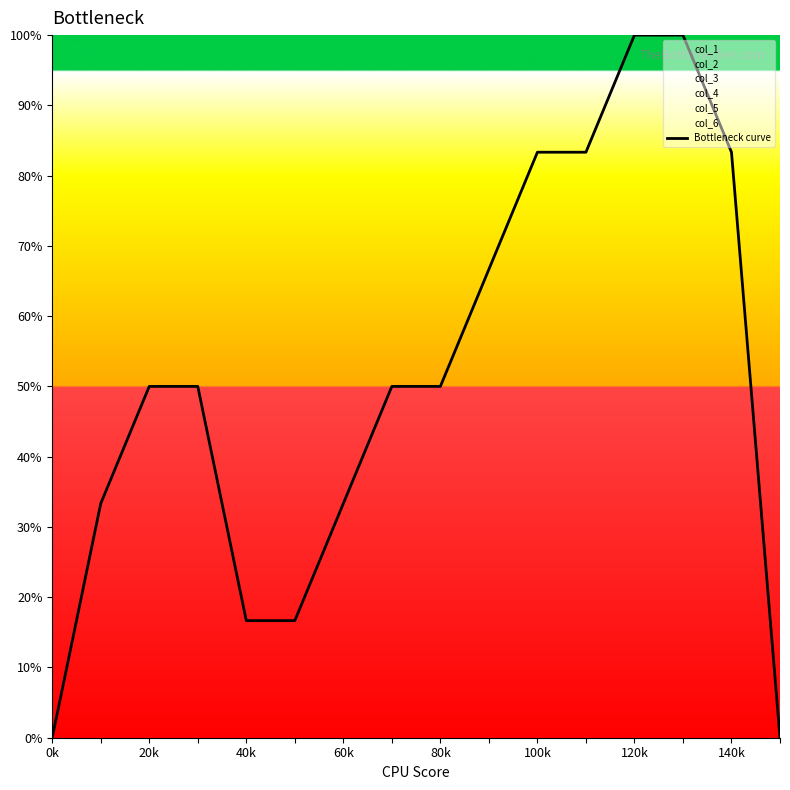

The value at 80k is 0.5. True or false?

True